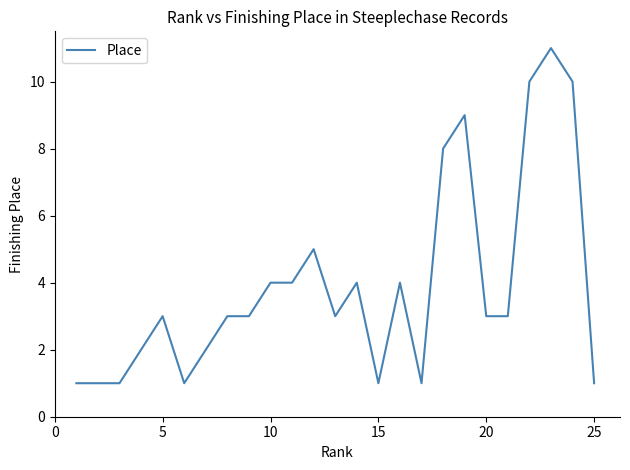

What is the smallest value displayed?

1